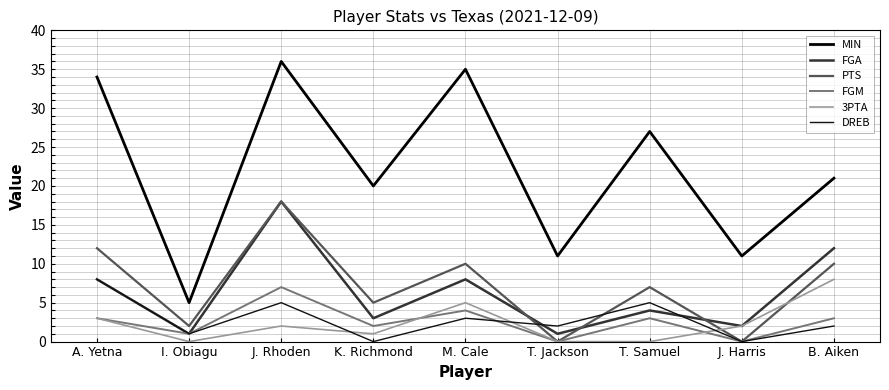

The value of MIN at M. Cale is 35. True or false?

True